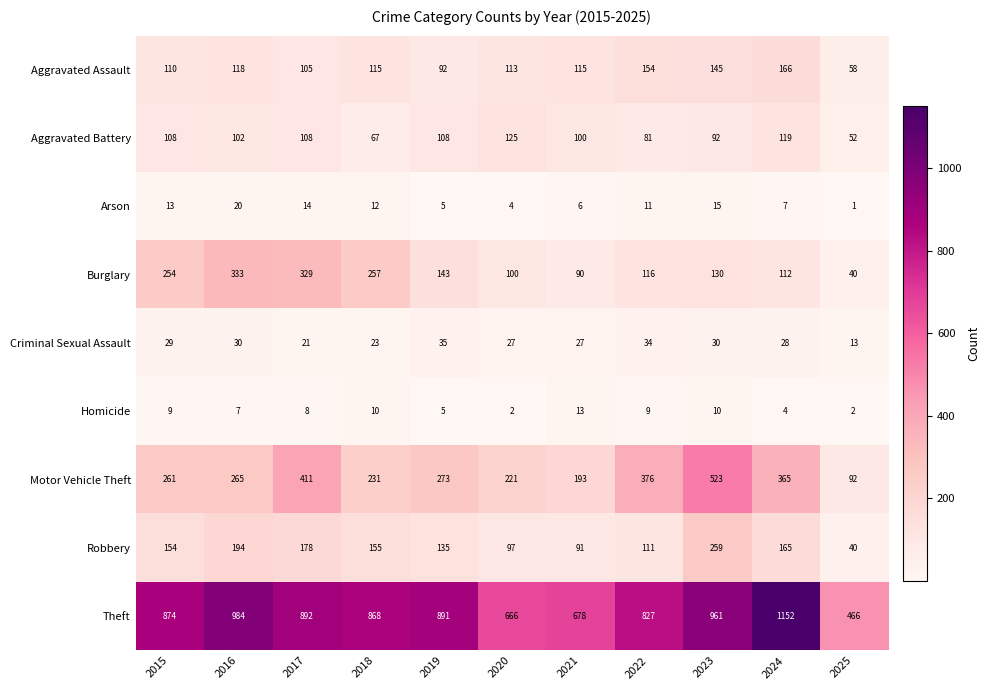

Which category has the lowest value across all series?

2025